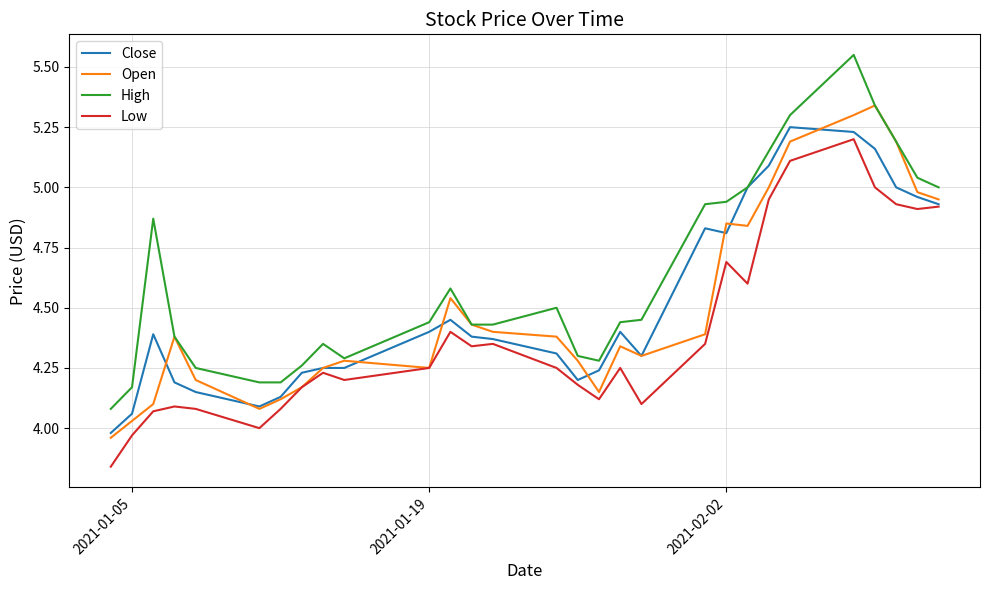

How many lines are shown in the chart?

4